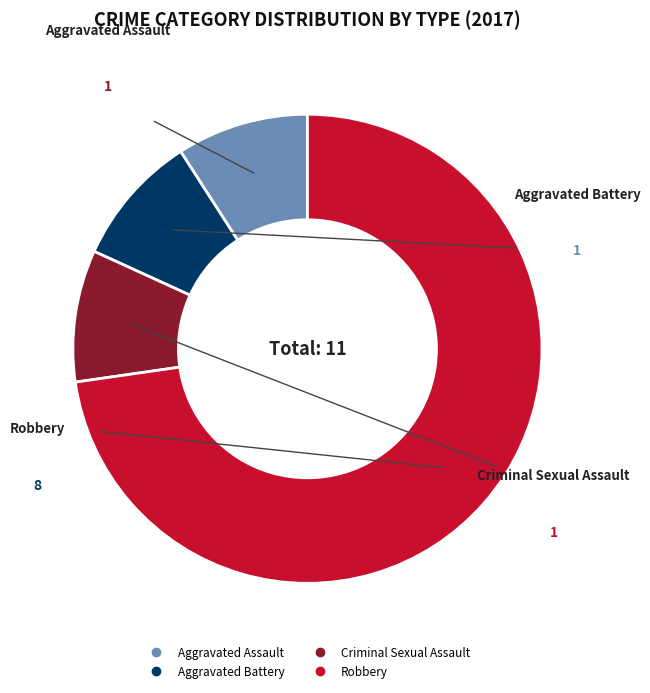

Does any single category account for the majority?

Yes